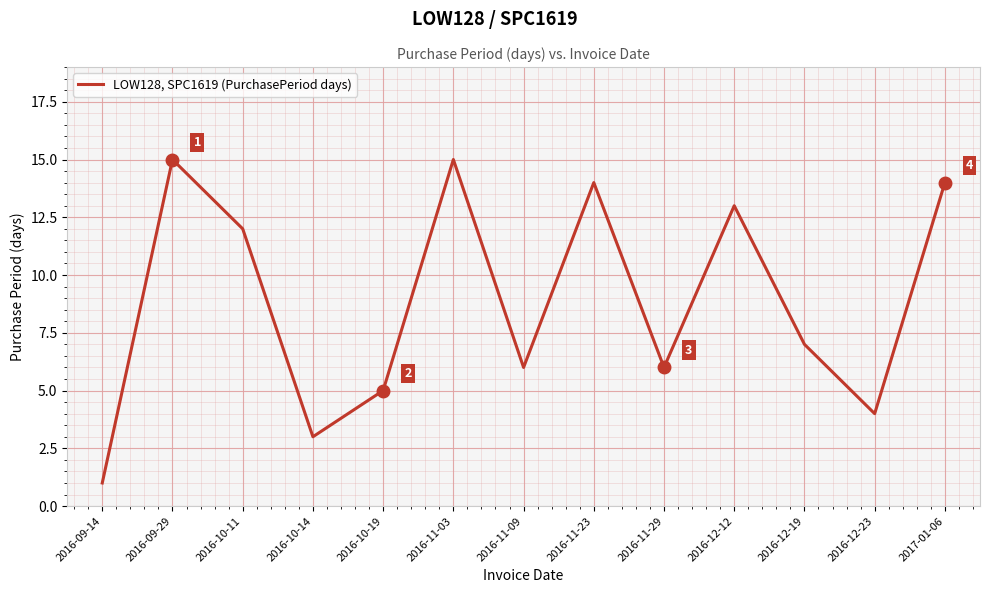

At which label is the value closest to 8?

2016-12-19